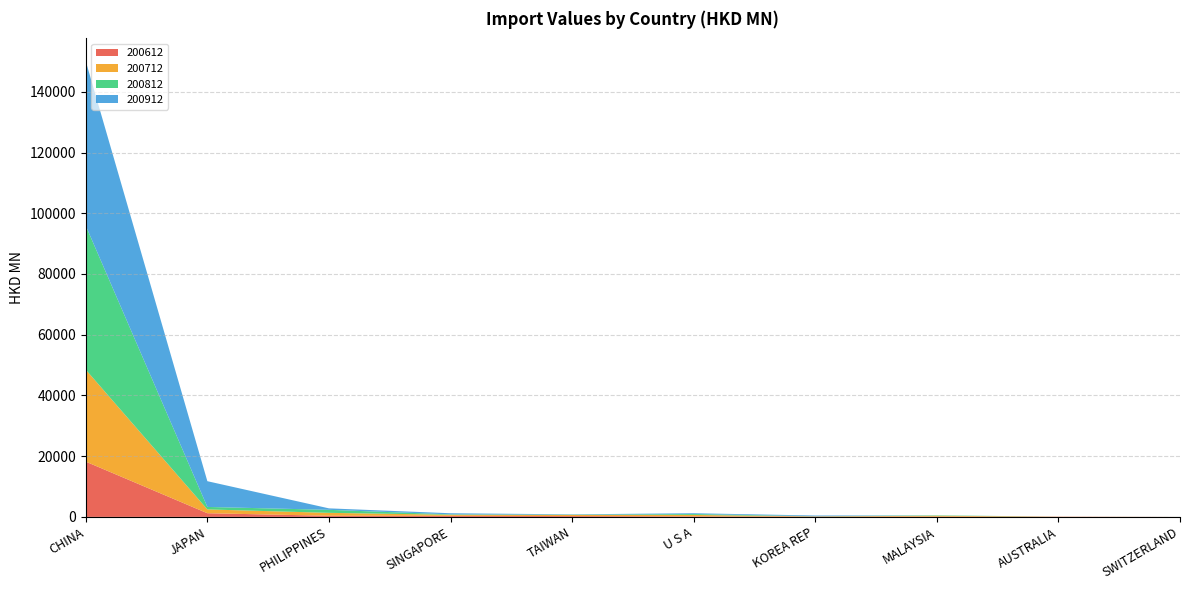

Reading left to right, what are all the values shown in this chart?

200612: 18197.0	1209.6	367.0	349.4	277.4	177.4	115.8	91.0	57.4	3.3
200712: 30276.5	1254.2	966.7	354.3	373.0	465.8	56.4	281.8	38.8	5.3
200812: 47412.9	815.2	992.2	134.6	73.3	298.9	60.0	135.4	0.4	3.3
200912: 54188.0	8479.2	486.0	361.6	114.8	264.4	223.1	4.6	1.7	8.5